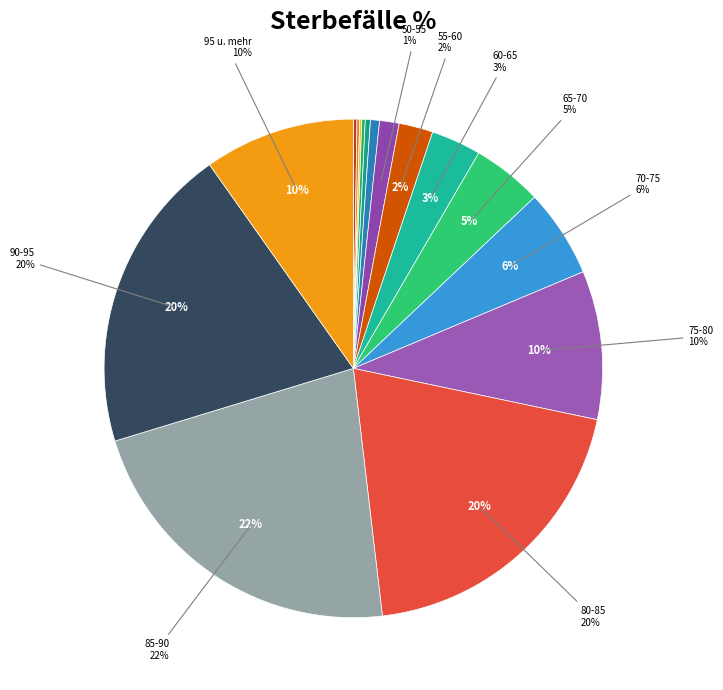

To the nearest percent, what percentage of the pie is 50-55?

1%